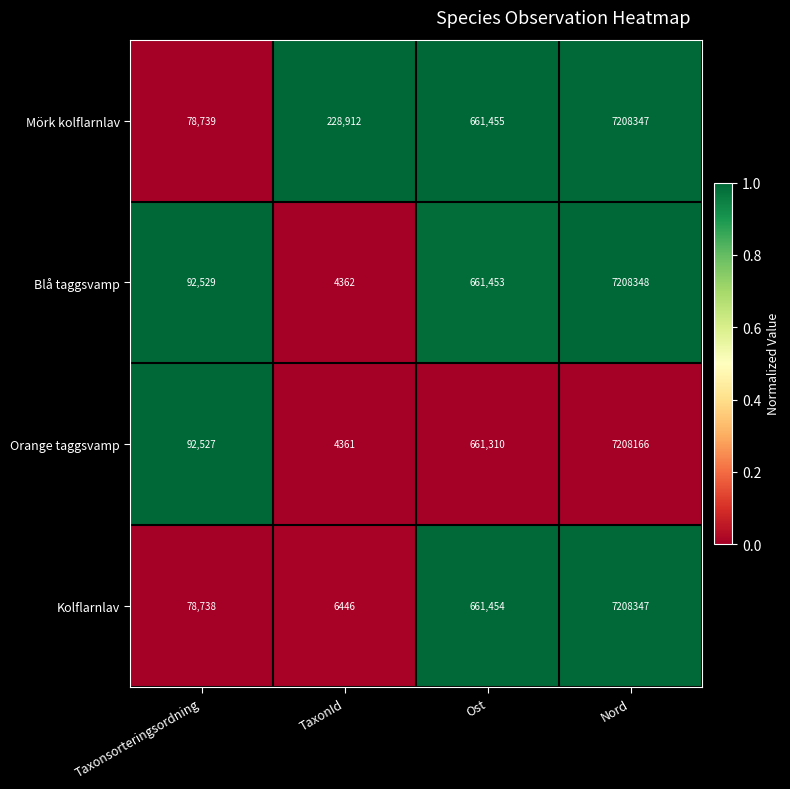

Reading left to right, list all the values displayed in this chart.

Mörk kolflarnlav: 78739	228912	661455	7208347
Blå taggsvamp: 92529	4362	661453	7208348
Orange taggsvamp: 92527	4361	661310	7208166
Kolflarnlav: 78738	6446	661454	7208347